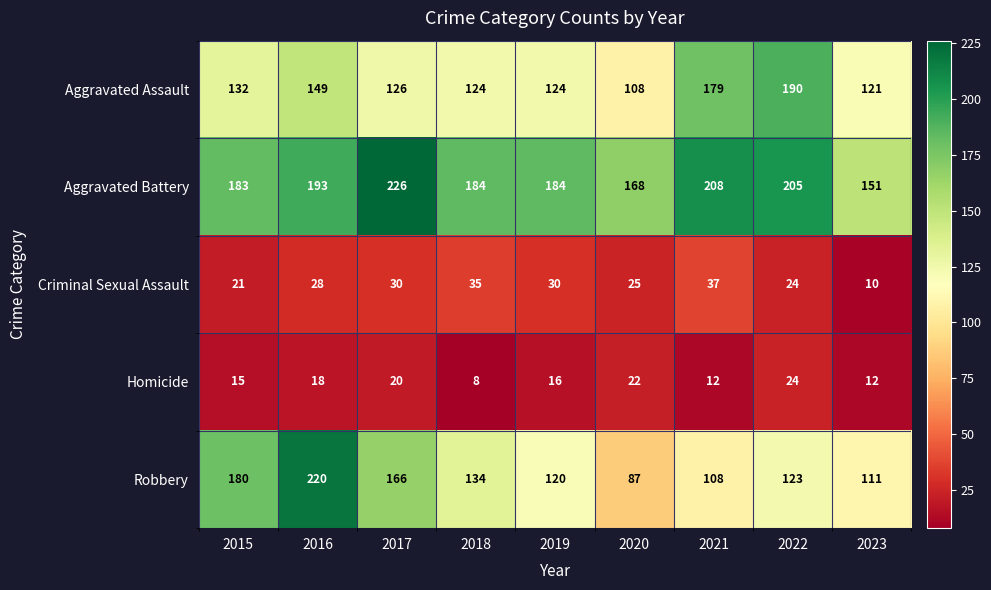

At which category is the sum across all series the highest?

2016